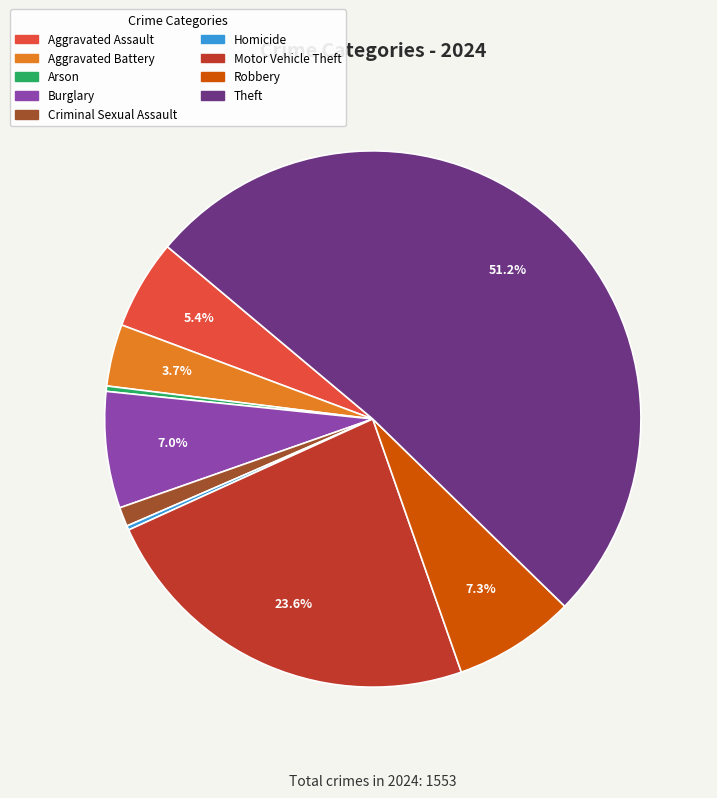

Between Burglary and Criminal Sexual Assault, which is larger?

Burglary